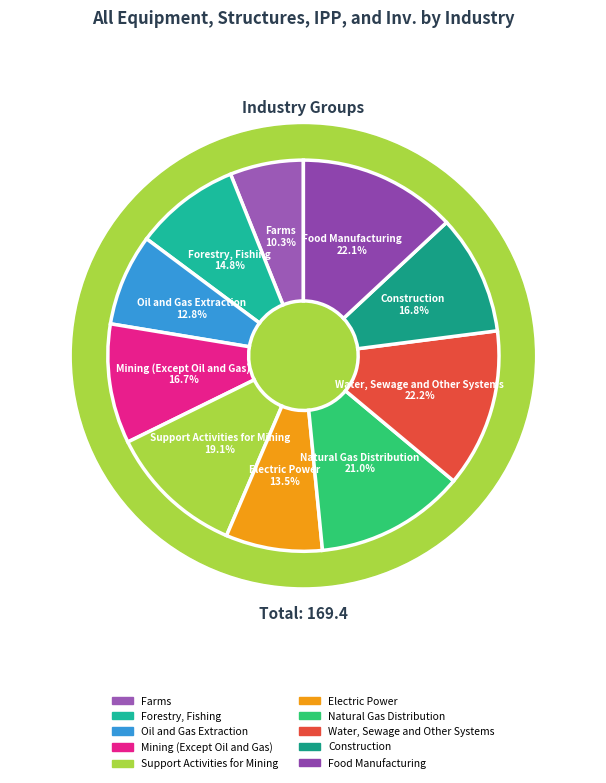

Count the number of slices in the pie.

10